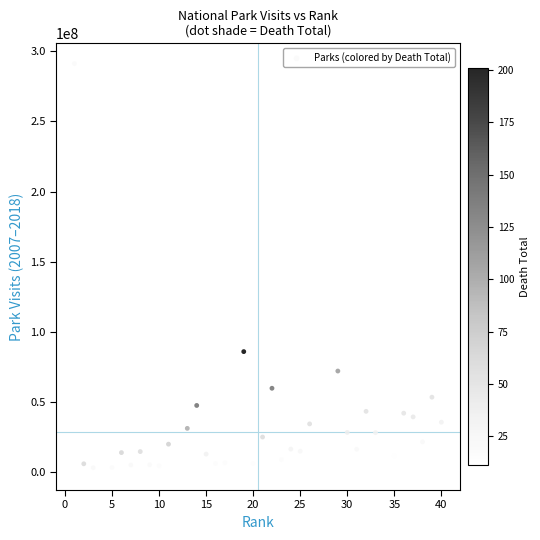

What Y value in the scatter plot is closest to 146449710?

85878810